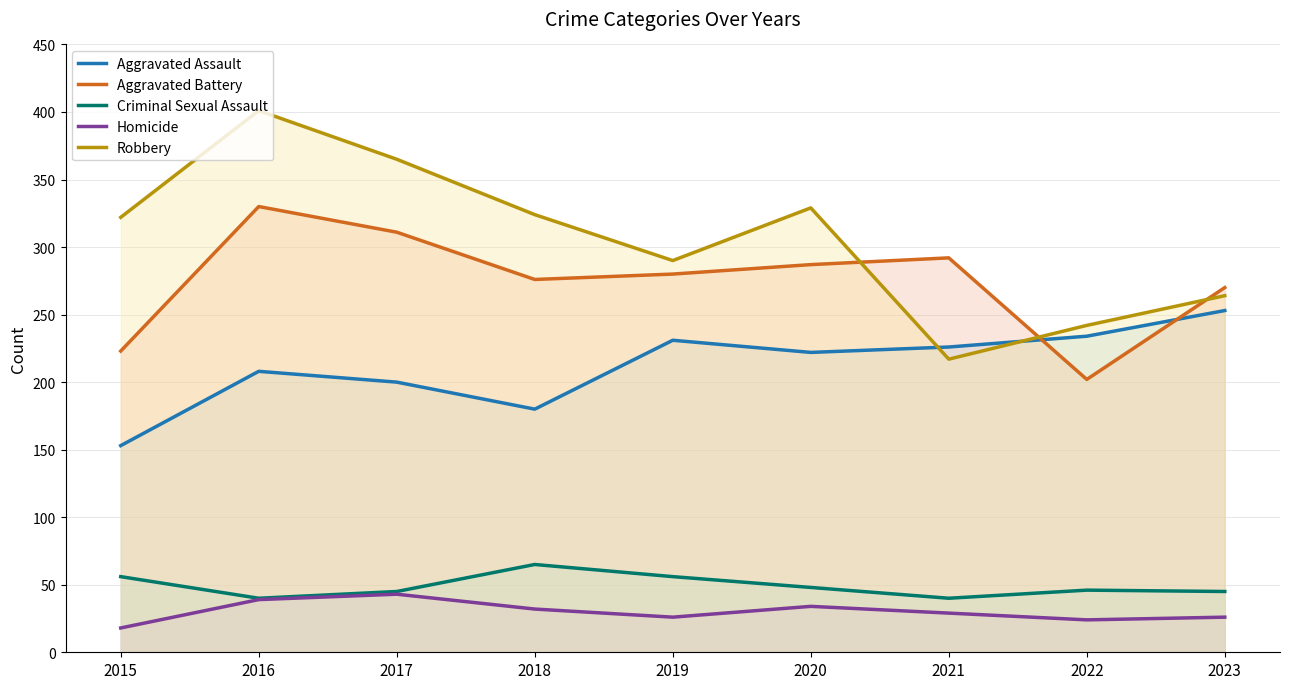

At which category does Aggravated Battery reach its first local valley?

2018